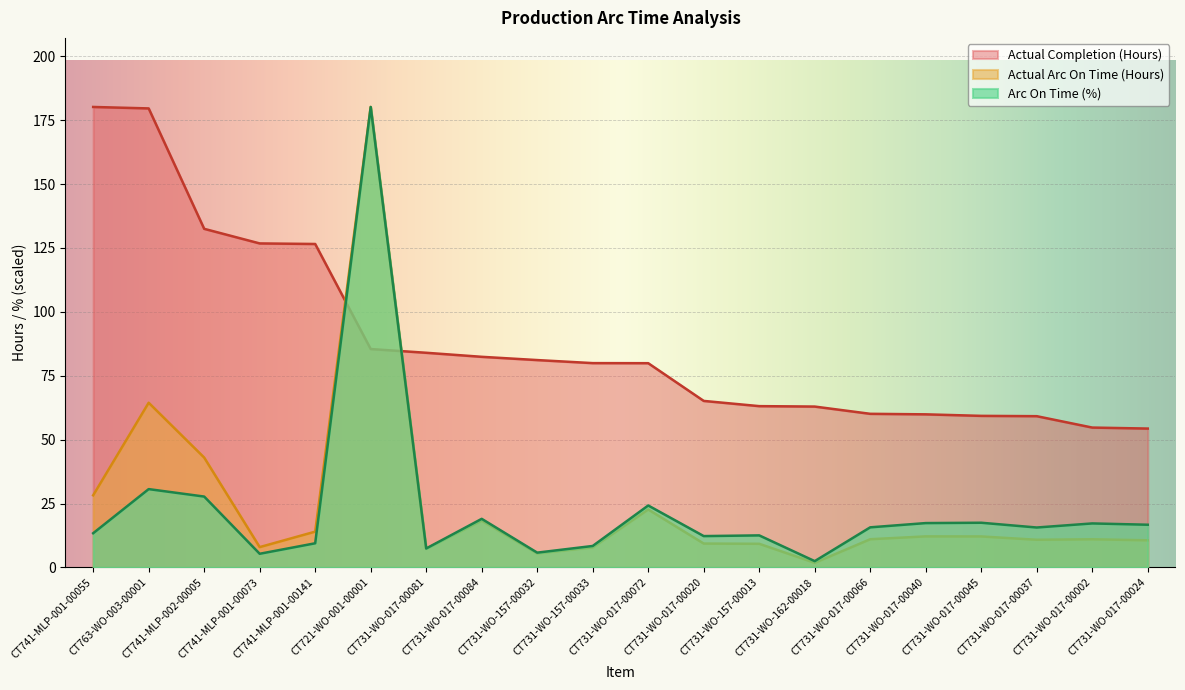

How many intersections are there between Actual Completion (Hours) and Actual Arc On Time (Hours)?

2